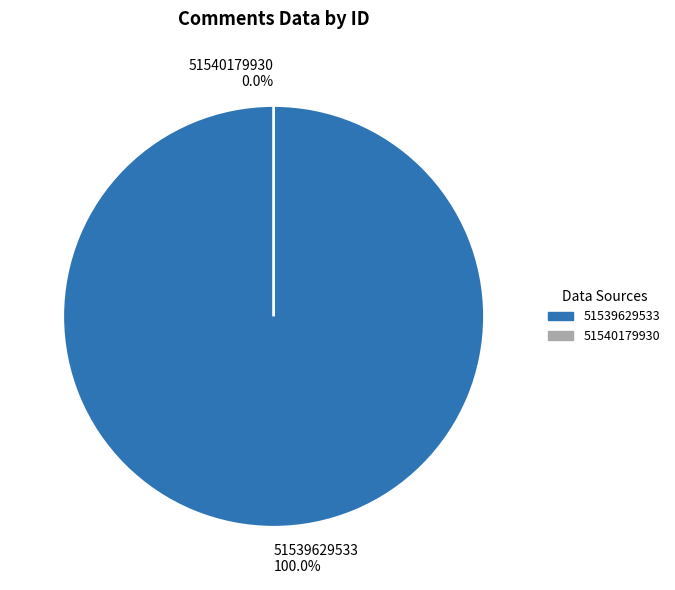

What is the majority slice?

51539629533